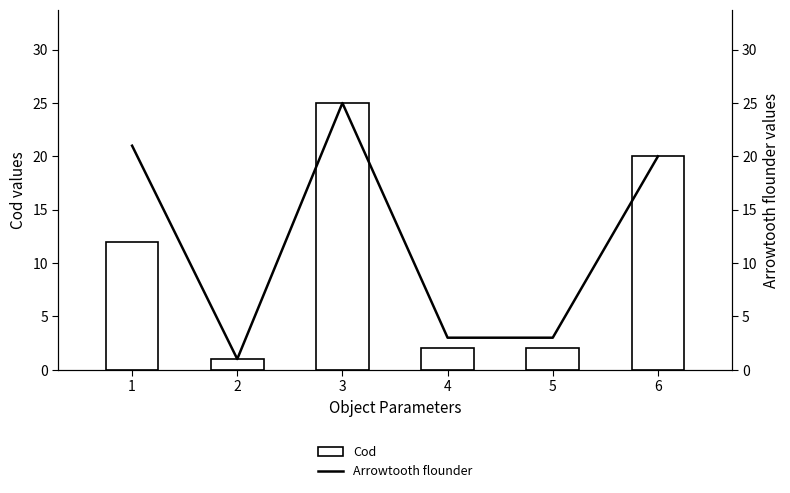

Which has a higher value, 6 or 4?

6